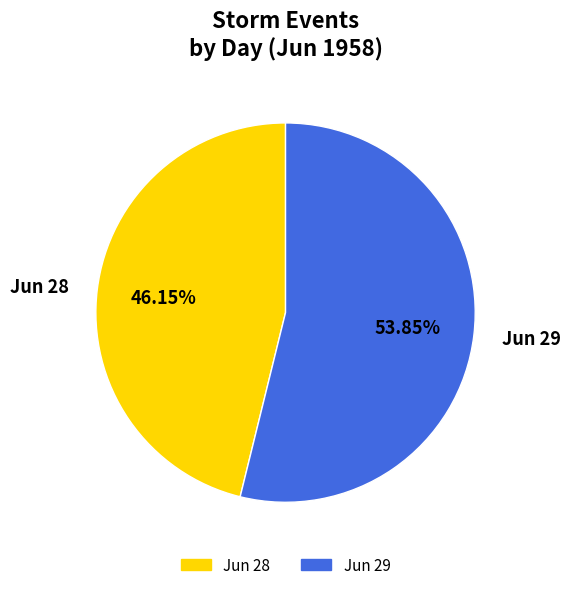

Count the number of slices in the pie.

2